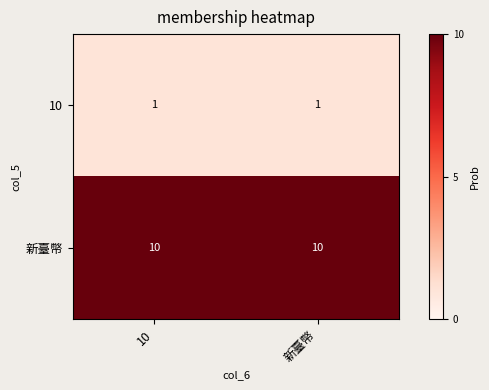

Which series has the largest total across all categories?

新臺幣